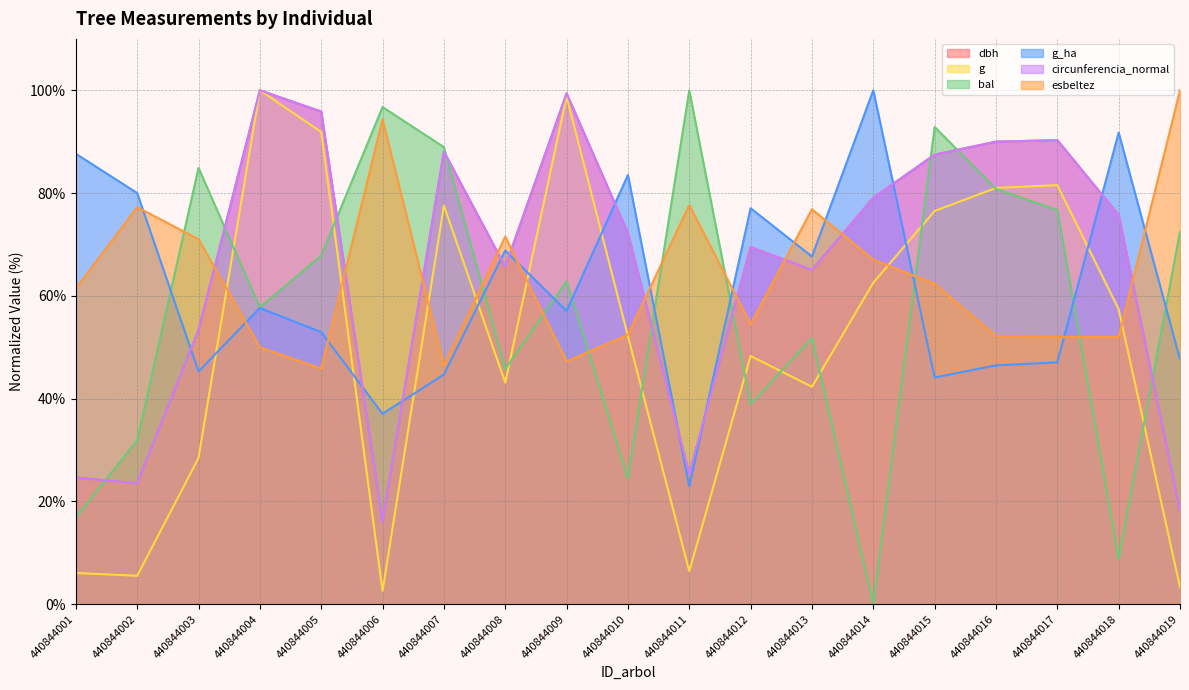

How many values in the bal series exceed 62?

10